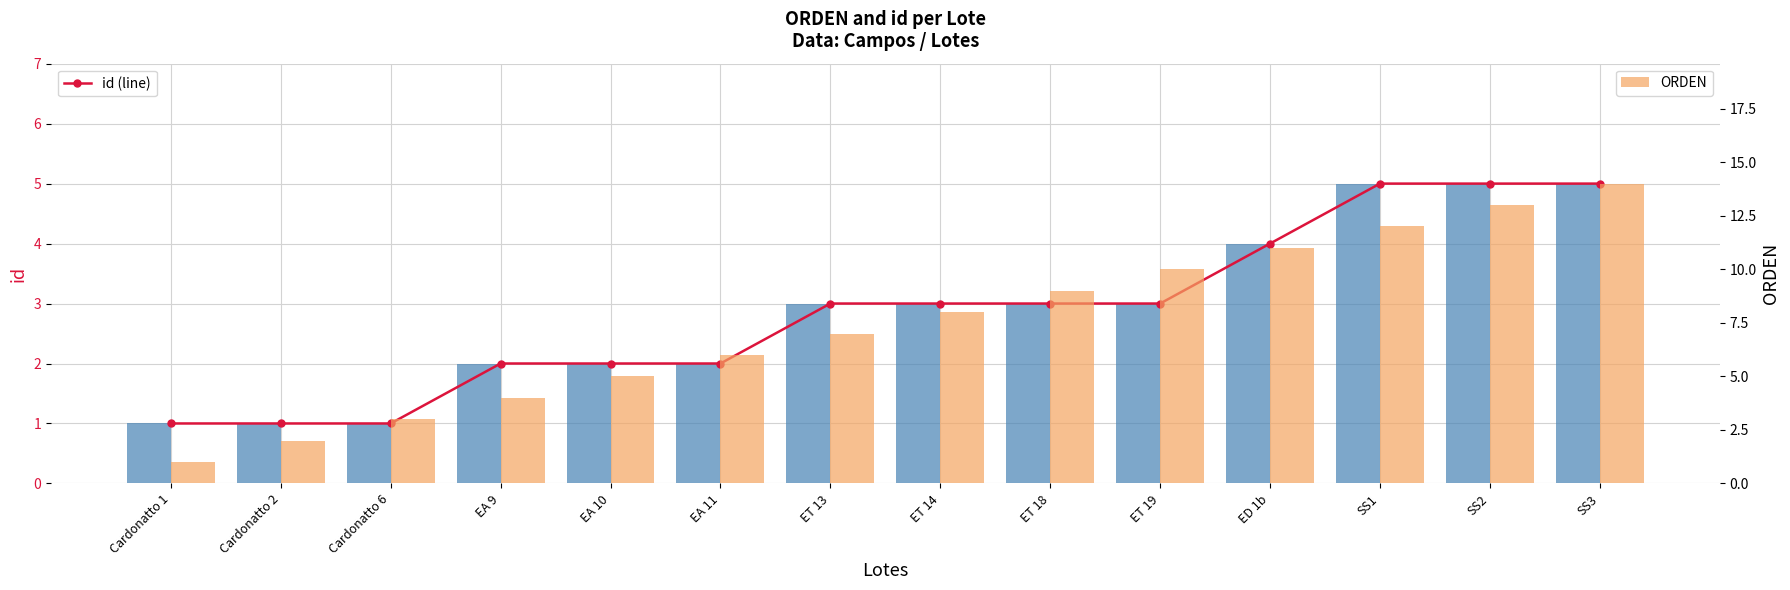

At how many categories does at least one series exceed 11?

3